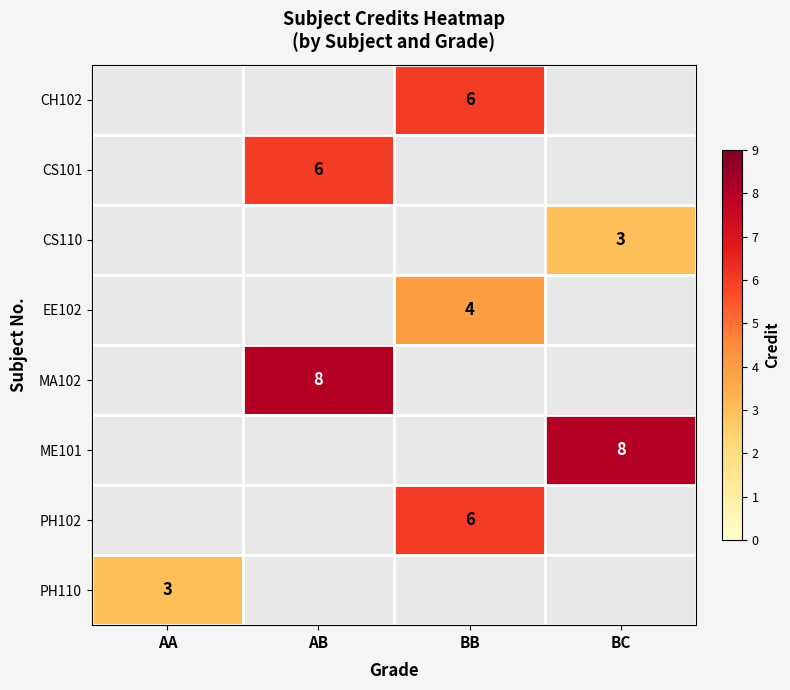

The CS110 series shows 3 at BC. True or false?

True